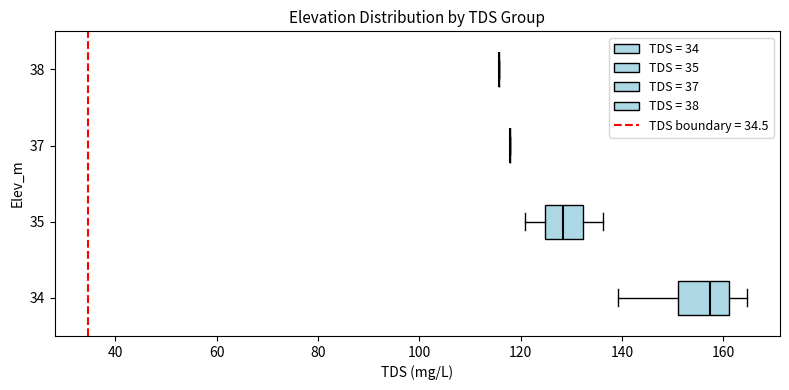

Reading bottom to top, read every box against the x-axis: the position of its median line, the range the box covers, and the ends of its whiskers. The values are not printed on the chart, so give them approximately, as read against the axis.

34: median 158, box 152 to 162, whiskers 140 to 164
35: median 128, box 124 to 132, whiskers 120 to 136
37: box collapsed to a line at 118, whiskers 118 to 118
38: box collapsed to a line at 116, whiskers 116 to 116